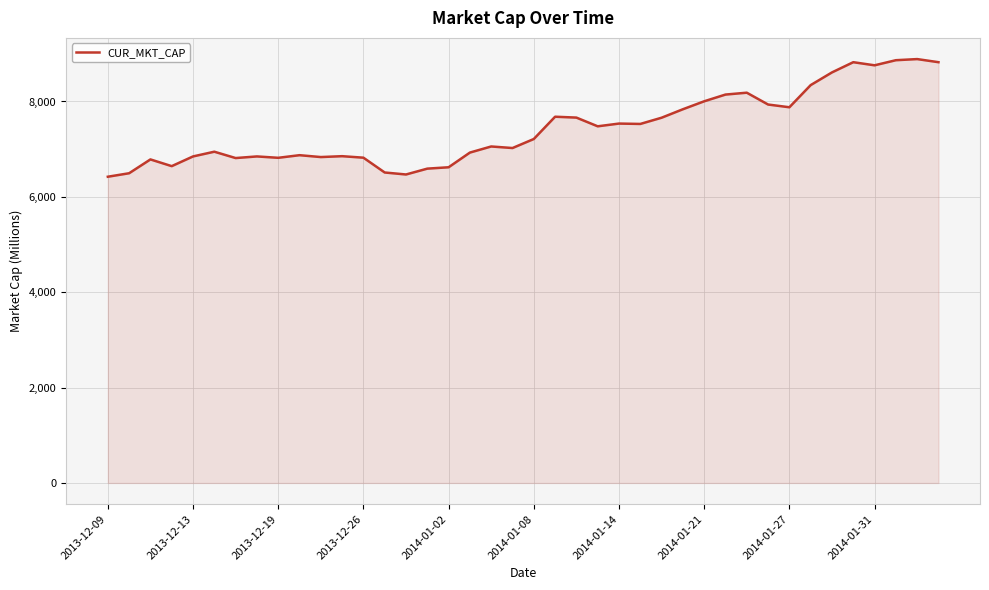

What is the smallest value displayed?

6422.3